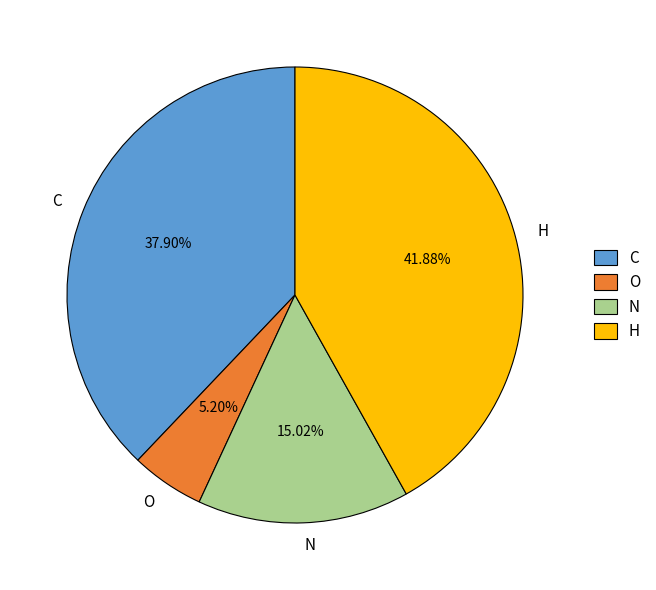

How many slices are in this pie chart?

4